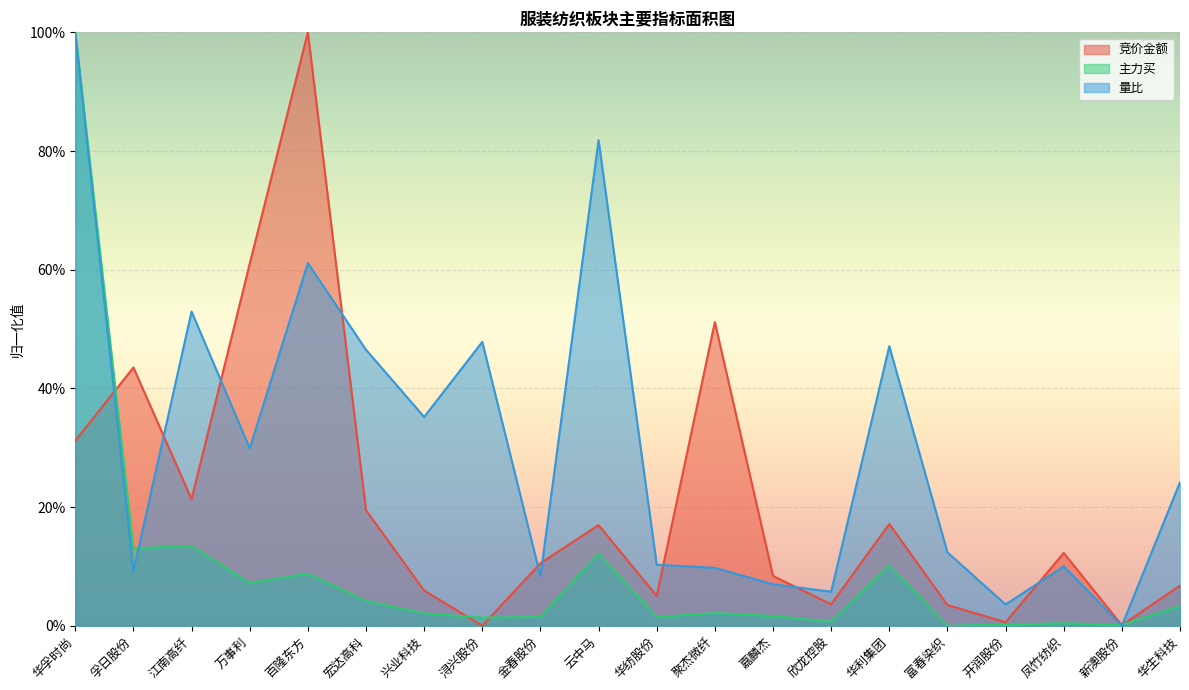

How many lines are shown in the chart?

3